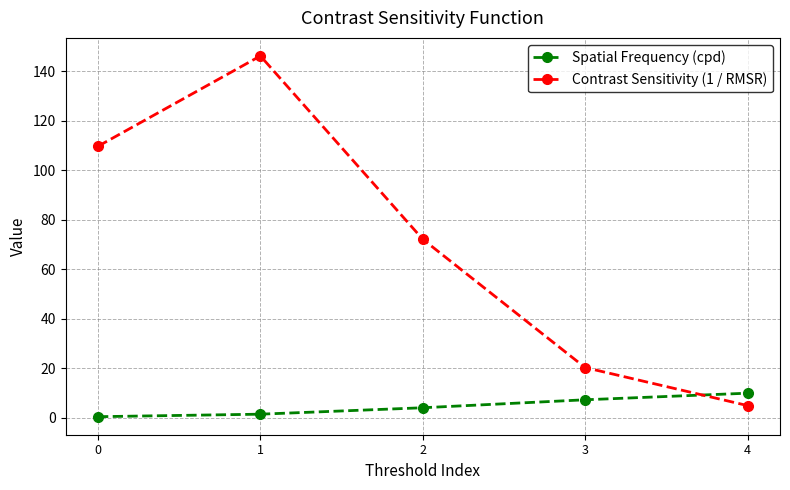

Reading left to right, what are all the values shown in this chart?

Spatial Frequency (cpd): 0=0.5	1=1.5	2=4.1	3=7.3	4=10.0
Contrast Sensitivity (1 / RMSR): 0=109.7	1=146.1	2=72.1	3=20.3	4=5.0